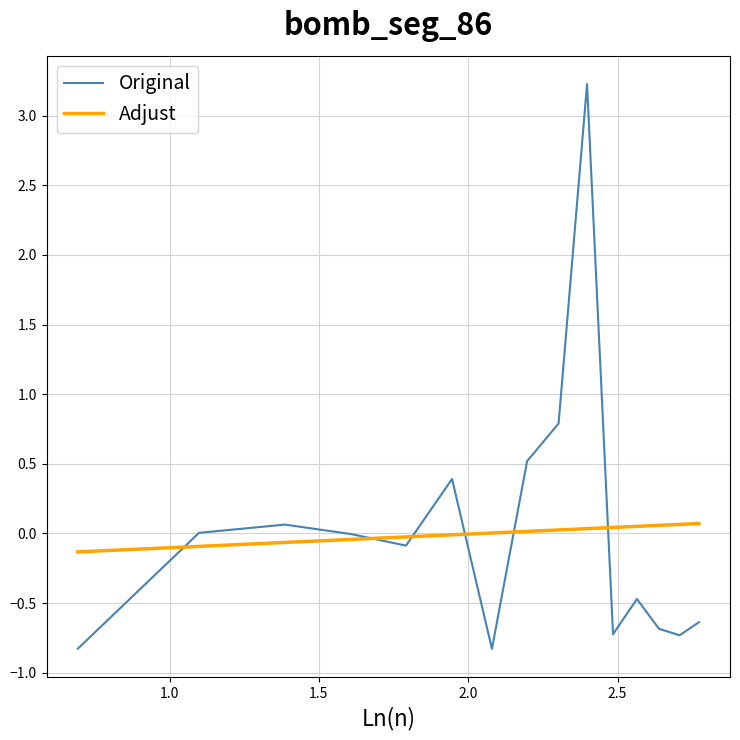

How many distinct data groups are displayed?

2